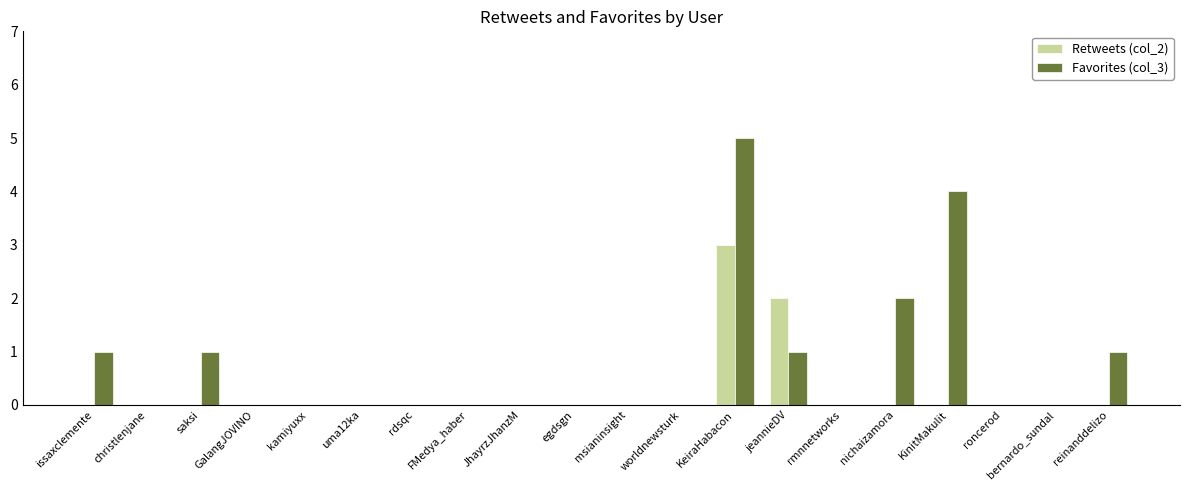

Reading left to right, transcribe all the data shown in this chart.

Retweets (col_2): issaxclemente=0	christlenjane=0	saksi=0	GalangJOVINO=0	kamiyuxx=0	uma12ka=0	rdsqc=0	FMedya_haber=0	JhayrzJhanzM=0	egdsgn=0	msianinsight=0	worldnewsturk=0	KeiraHabacon=3	jeannieDV=2	rmnnetworks=0	nichaizamora=0	KinitMakulit=0	roncerod=0	bernardo_sundal=0	reinanddelizo=0
Favorites (col_3): issaxclemente=1	christlenjane=0	saksi=1	GalangJOVINO=0	kamiyuxx=0	uma12ka=0	rdsqc=0	FMedya_haber=0	JhayrzJhanzM=0	egdsgn=0	msianinsight=0	worldnewsturk=0	KeiraHabacon=5	jeannieDV=1	rmnnetworks=0	nichaizamora=2	KinitMakulit=4	roncerod=0	bernardo_sundal=0	reinanddelizo=1